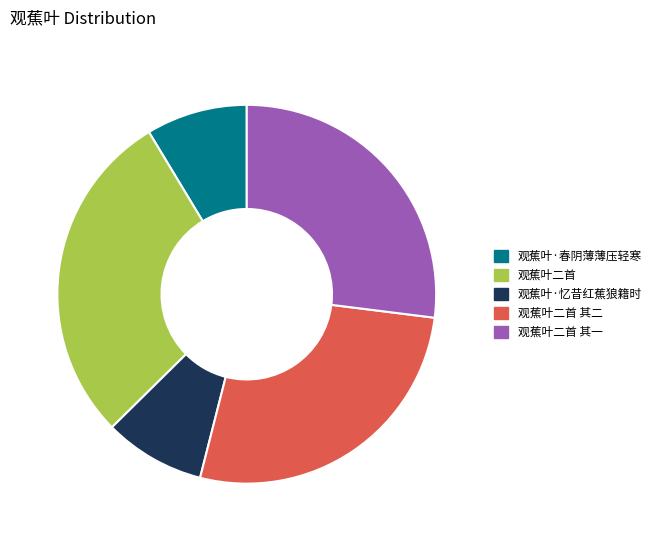

Approximately how many times larger is the value at 观蕉叶二首 其二 compared to 观蕉叶·忆昔红蕉狼籍时?

3.1